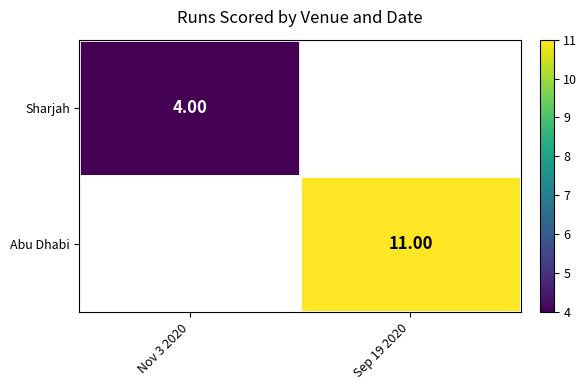

Is the value of Abu Dhabi at Sep 19 2020 greater than the value of Sharjah at Nov 3 2020?

Yes